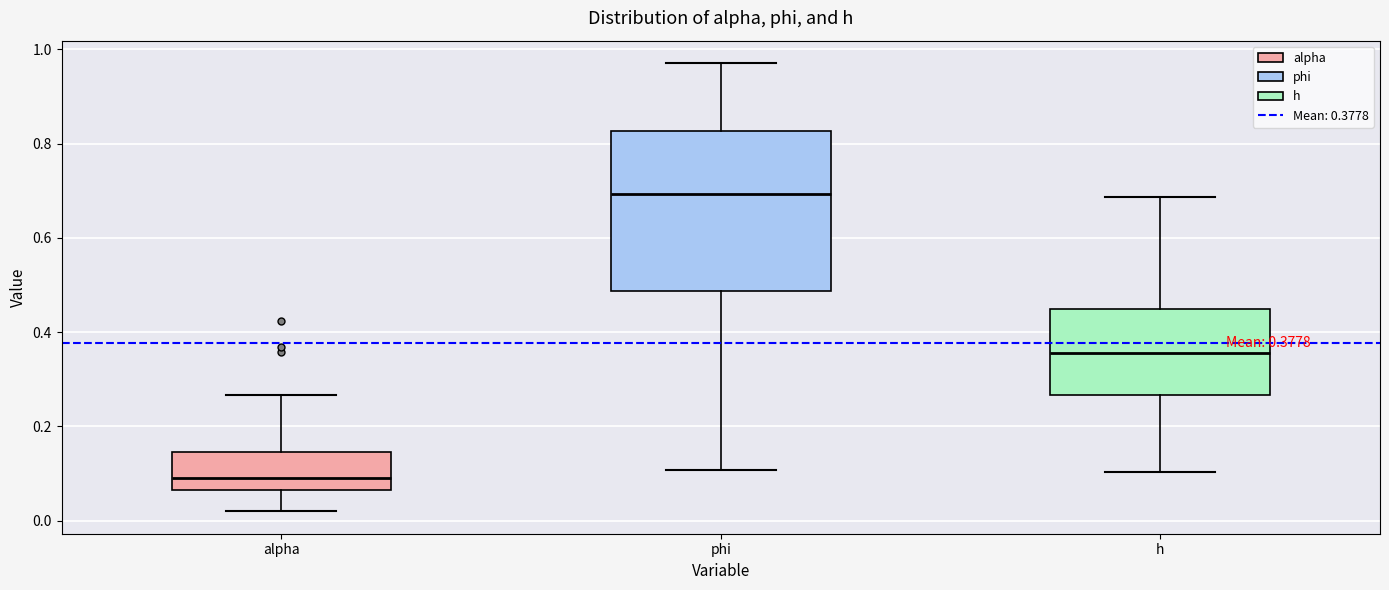

Comparing the boxes themselves (not the whiskers), which one is the tallest?

phi